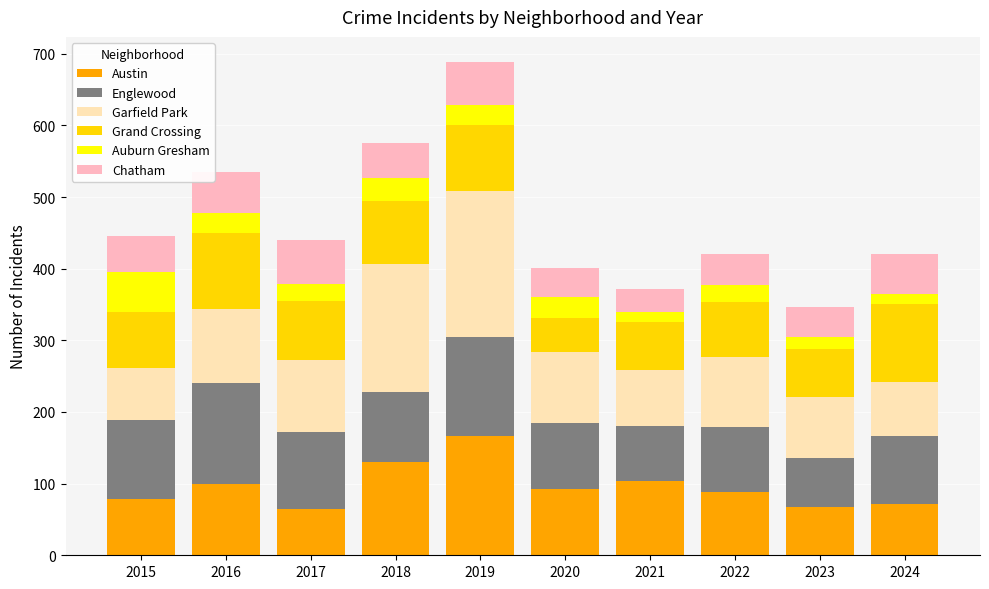

The value of Austin at 2021 is 104. True or false?

True